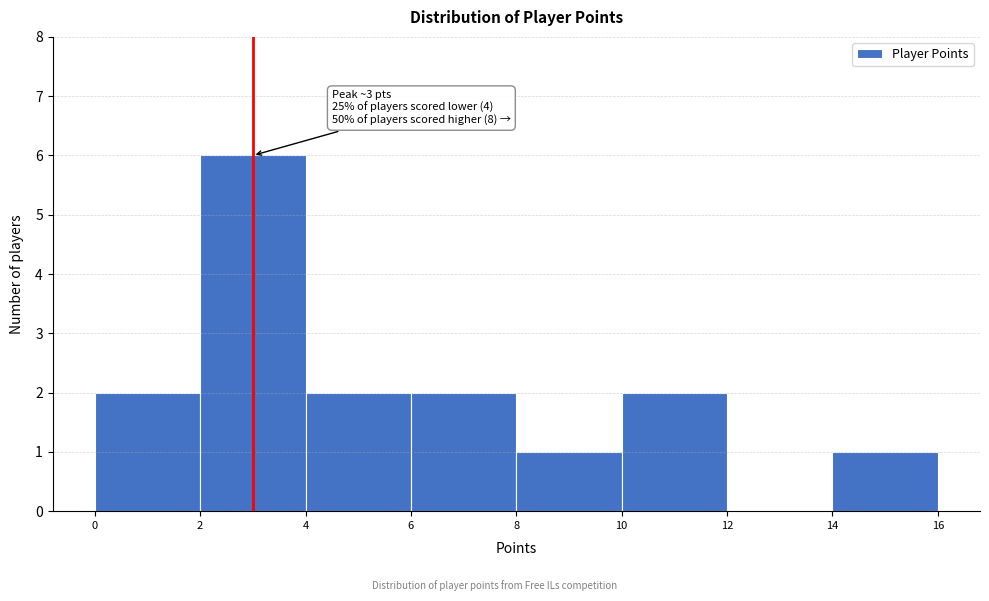

Which range on the x-axis has the tallest bar?

2 to 4